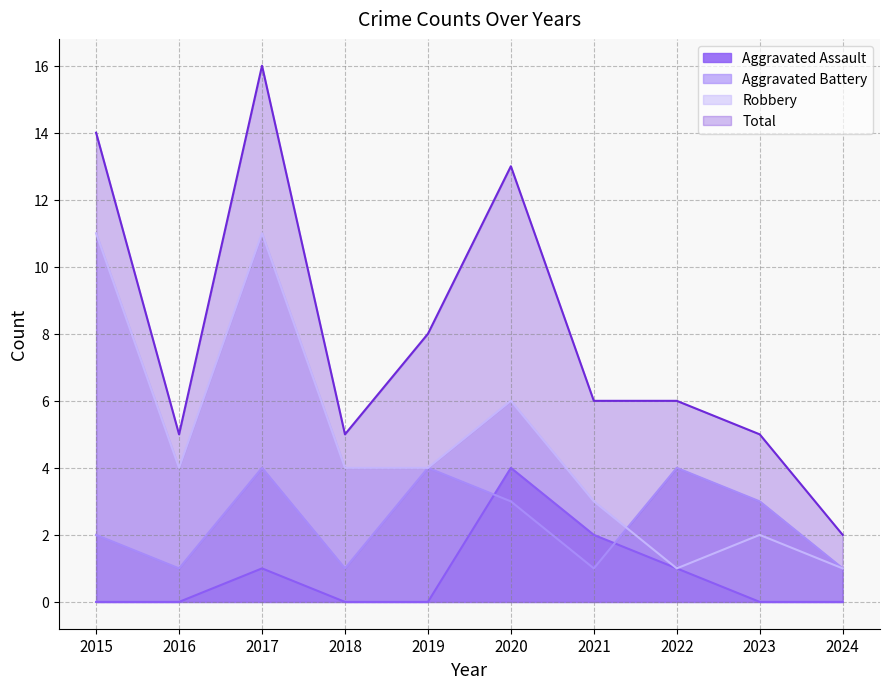

At which category is the sum across all series the highest?

2017